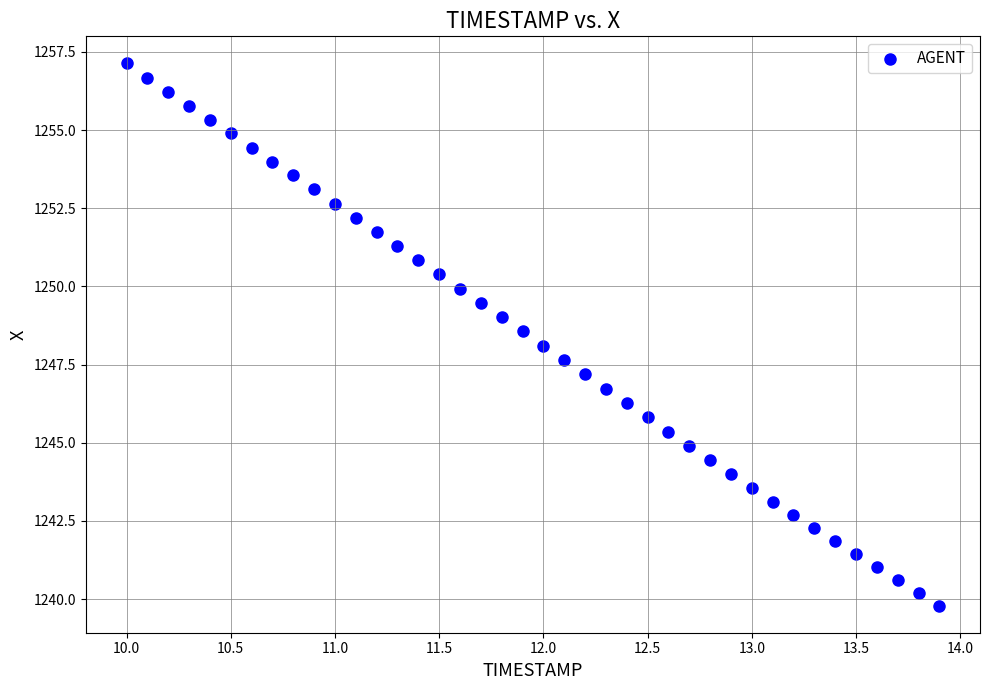

What is the range of X values (max minus min)?

3.9